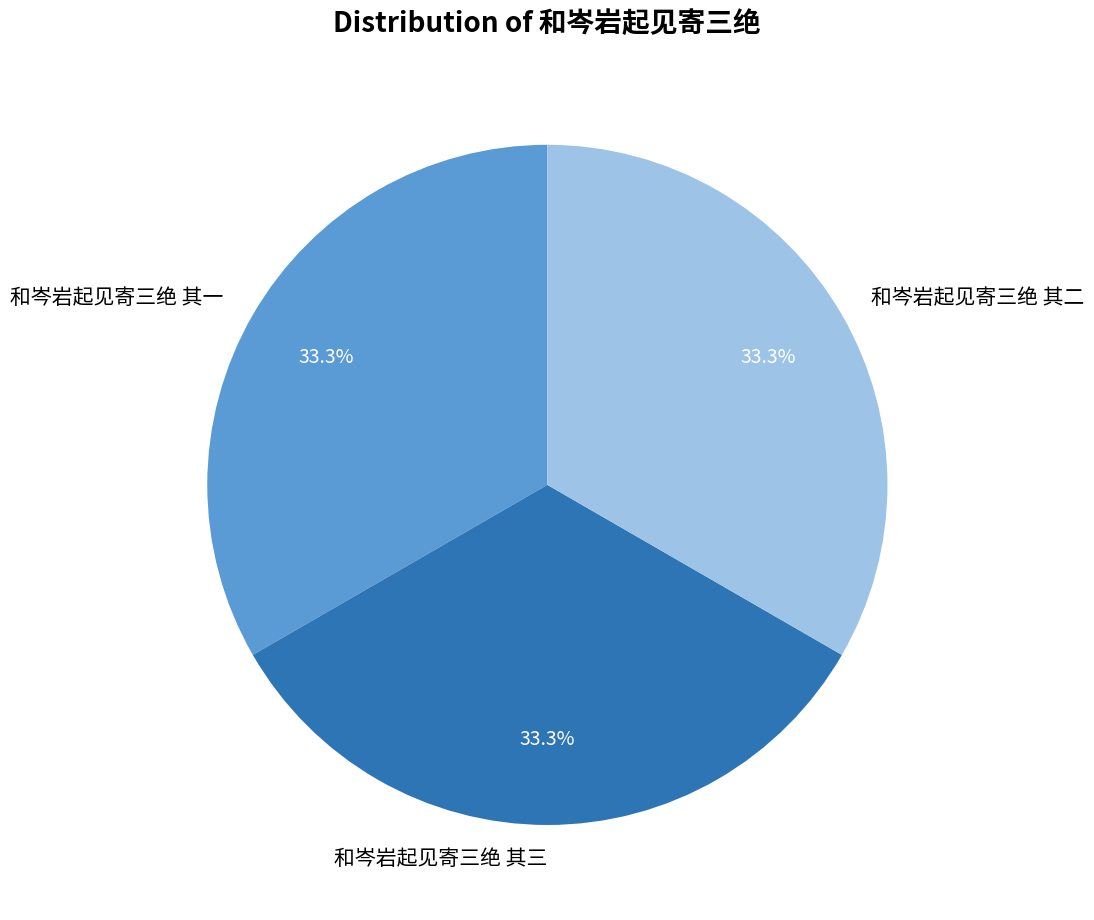

Combined, what portion of the pie is 和岑岩起见寄三绝 其二 and 和岑岩起见寄三绝 其一?

66.7%